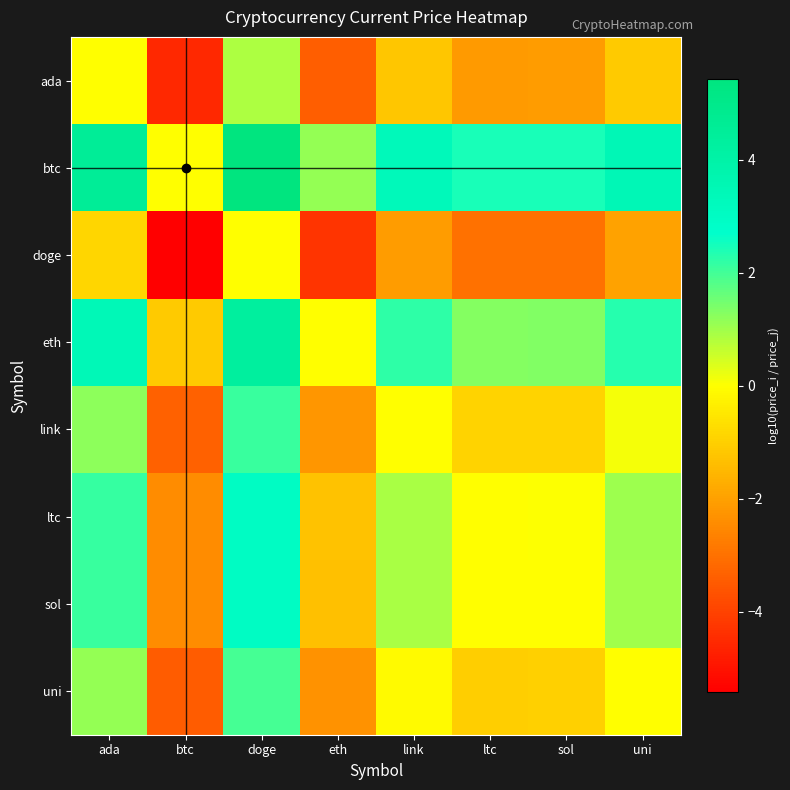

Between eth and ltc, which is larger?

ltc